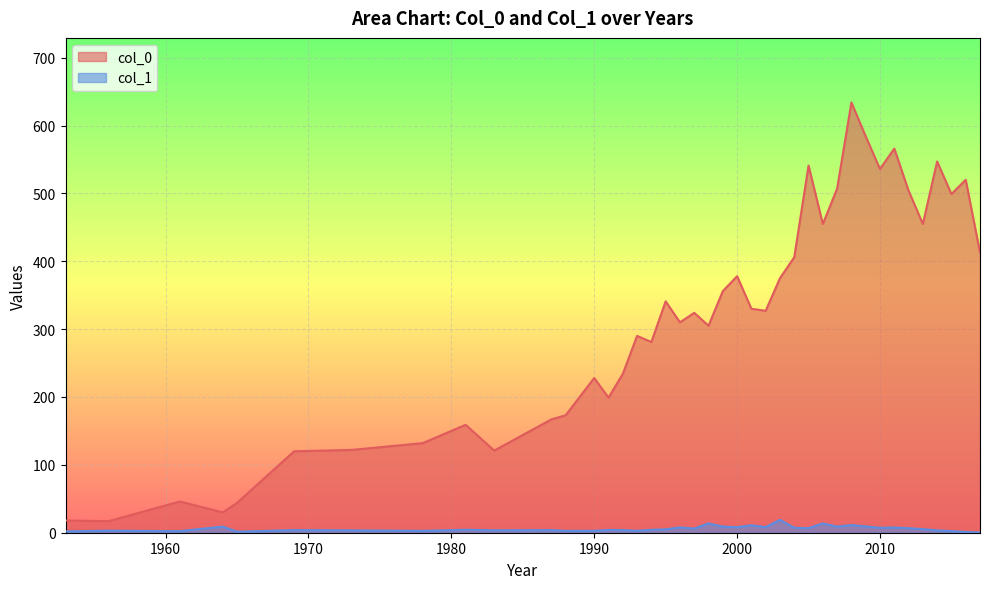

Does the chart display data point markers on the line(s)?

No